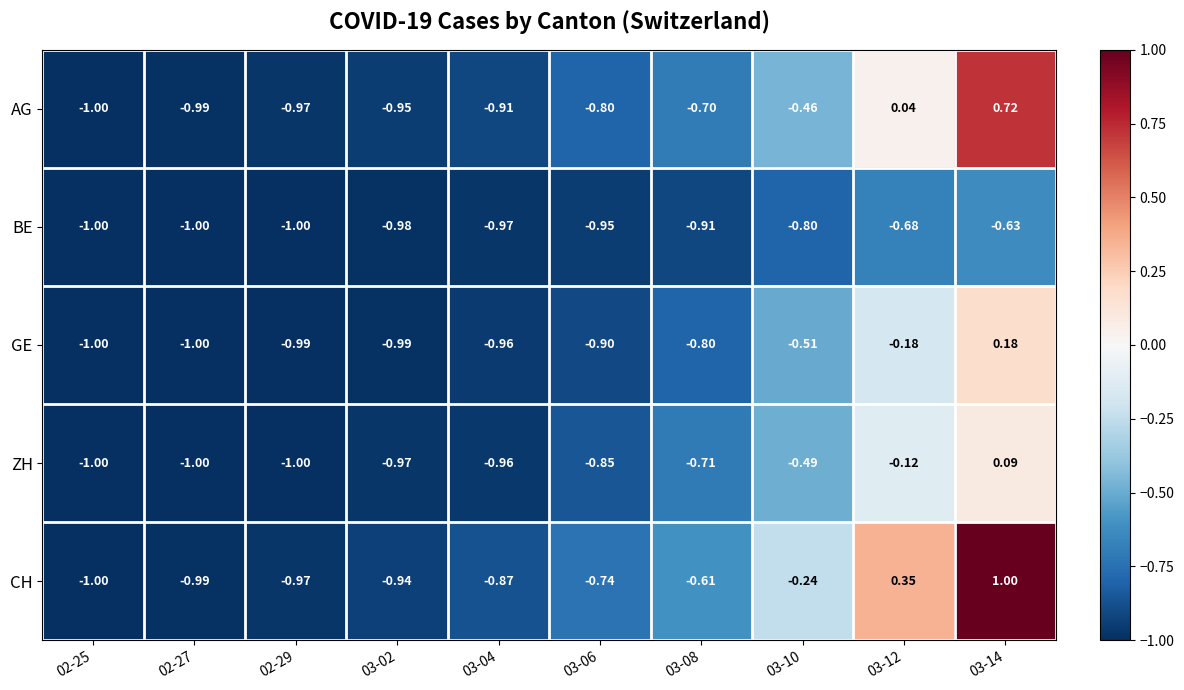

Which series has the widest spread of values?

CH